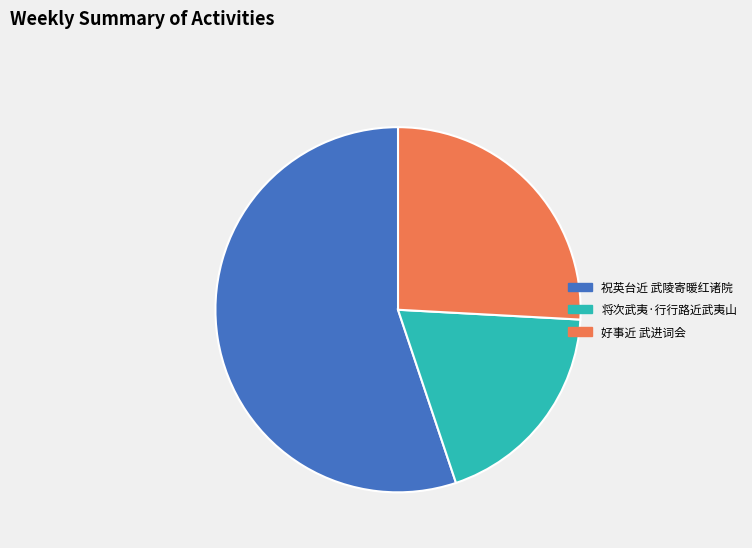

Which category has the smallest portion of the pie?

将次武夷·行行路近武夷山